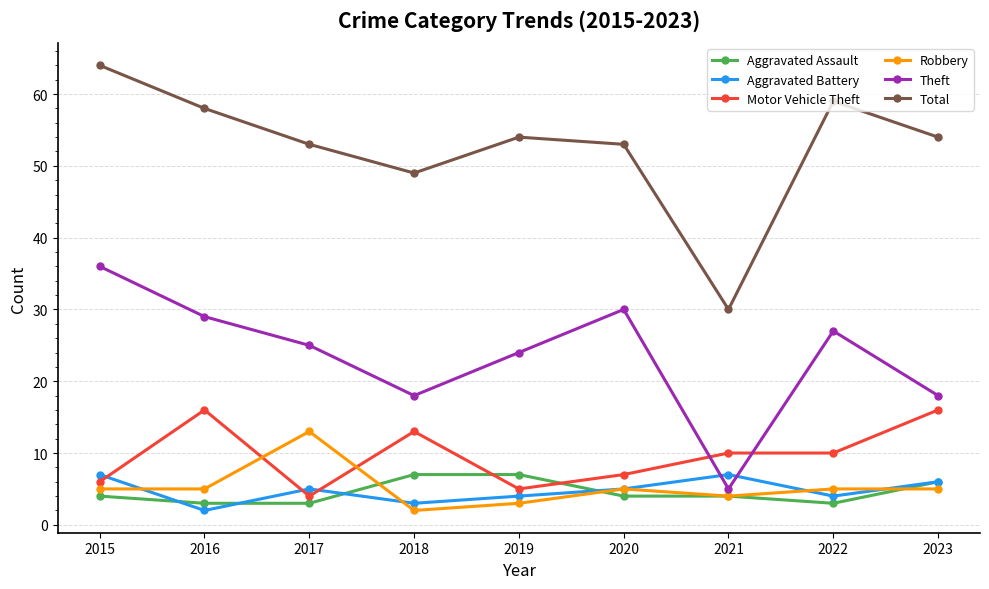

Count the number of categories in the chart.

9